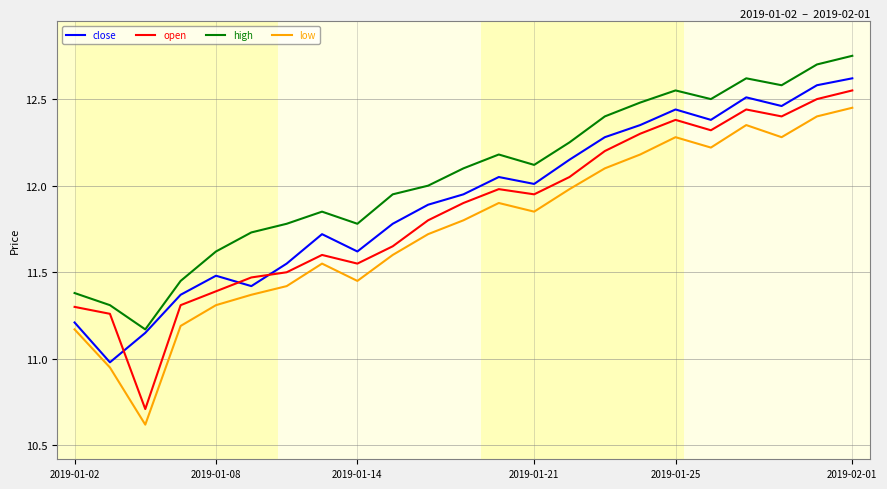

True or false: high and low cross at least once.

False